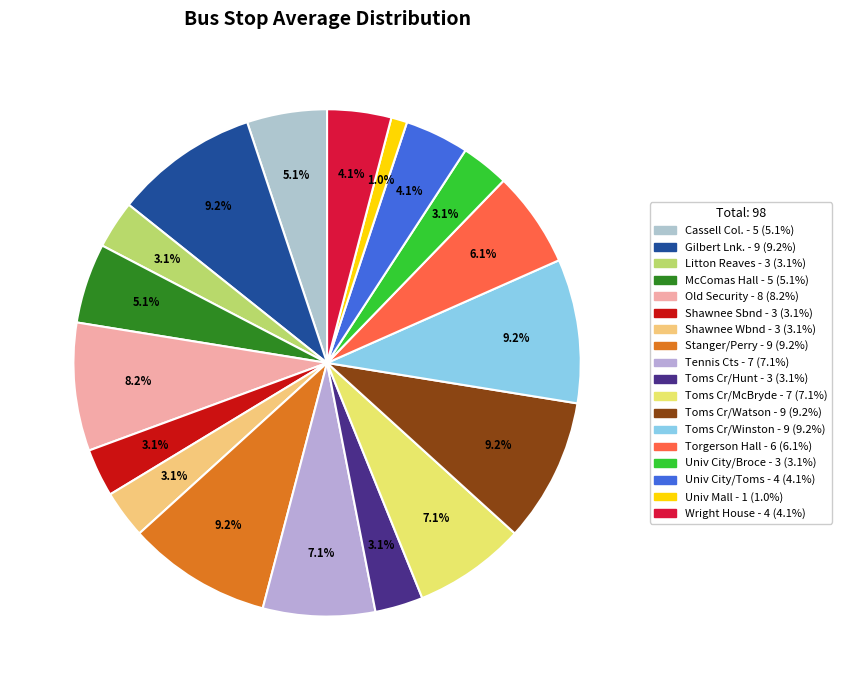

Count the number of slices in the pie.

18